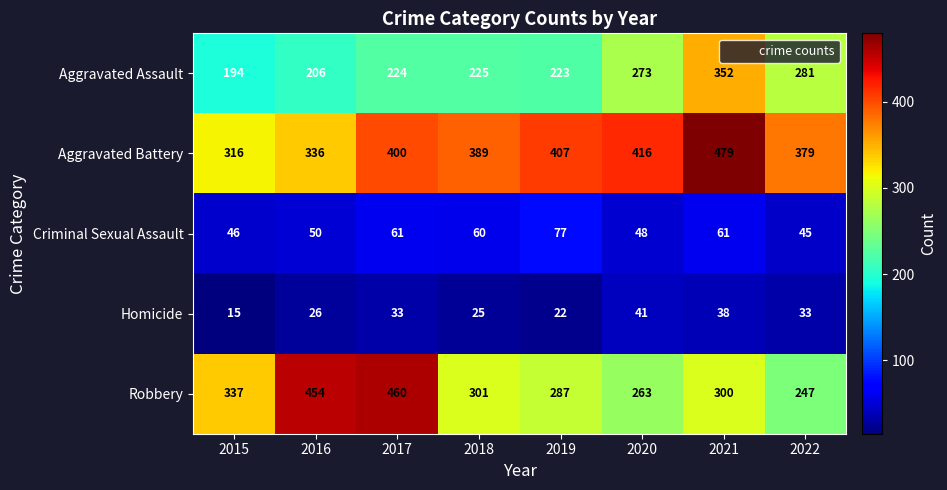

The value of Criminal Sexual Assault at 2017 is 102. True or false?

False